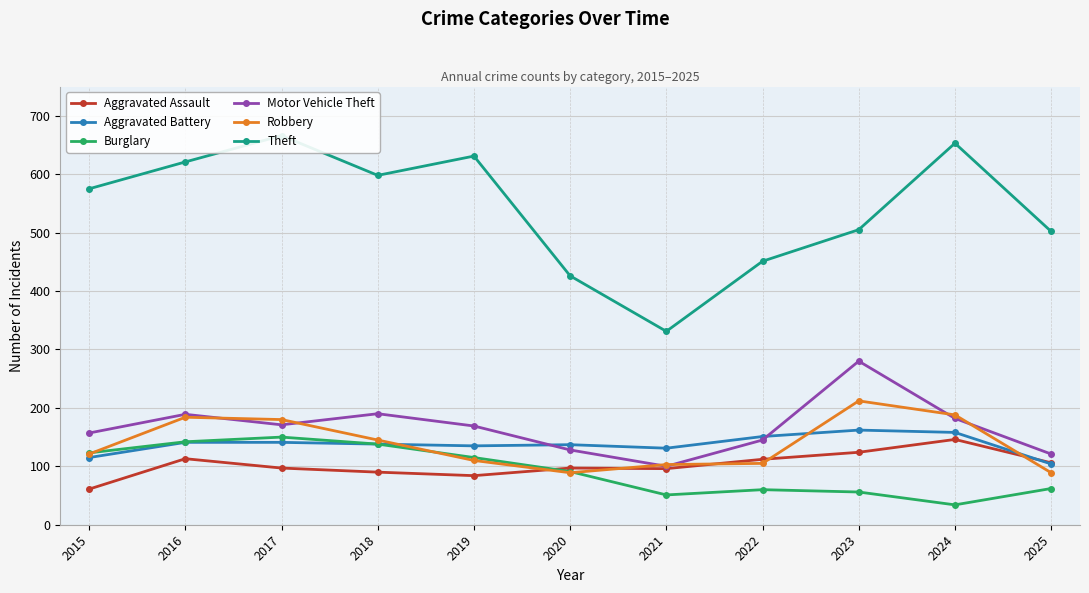

What is the sum of all Burglary values?

1022